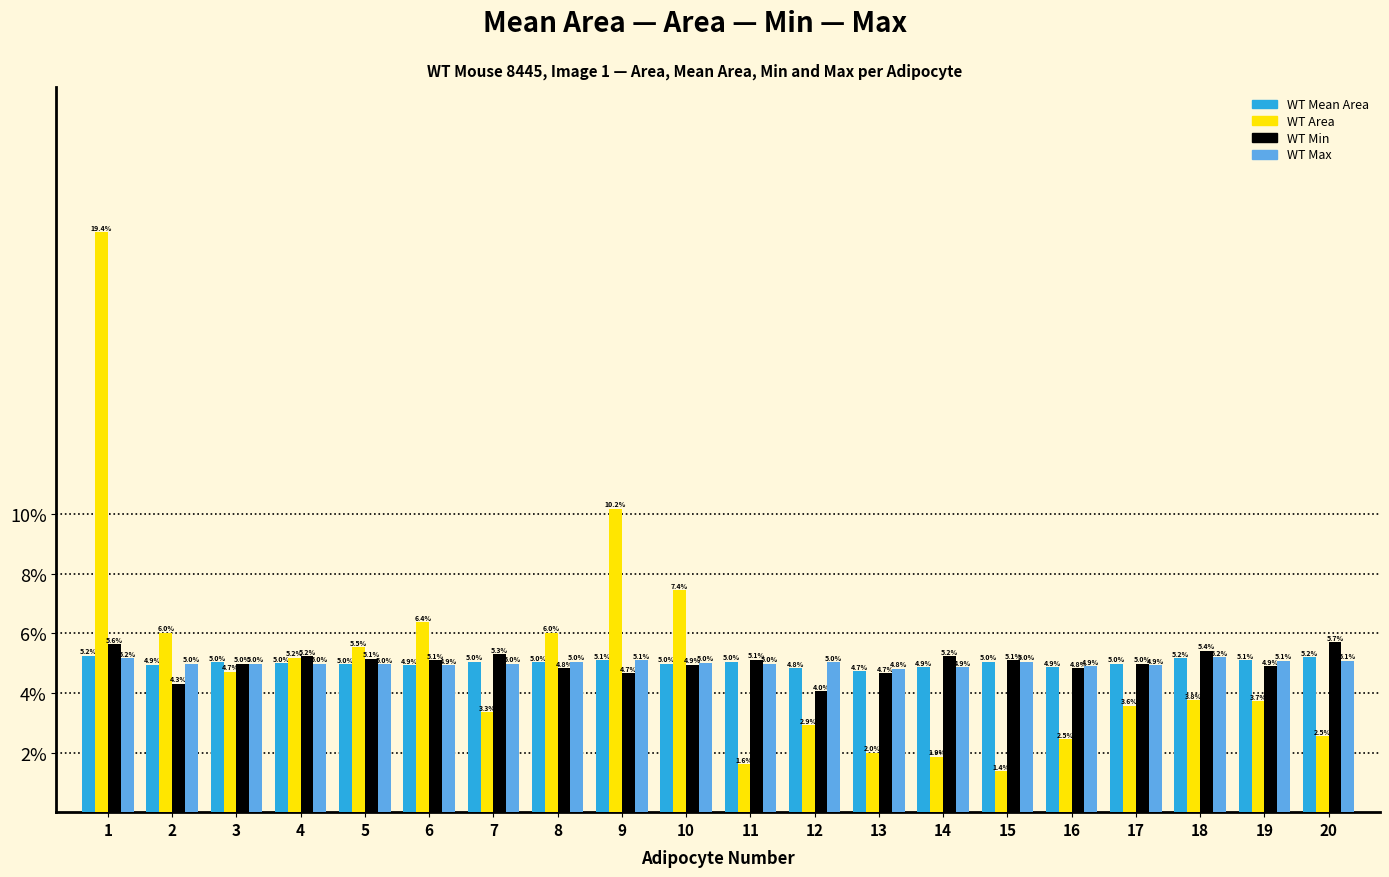

Which series has the widest spread of values?

WT Area